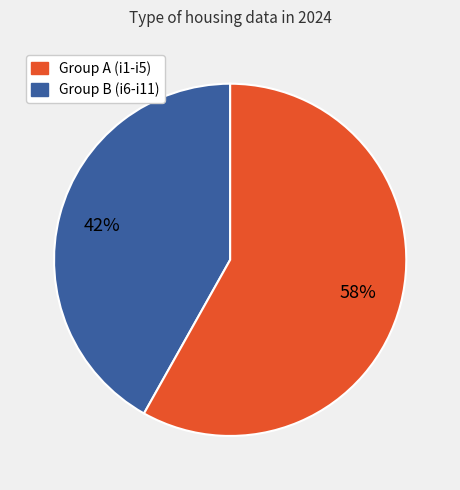

Does any single category account for the majority?

Yes